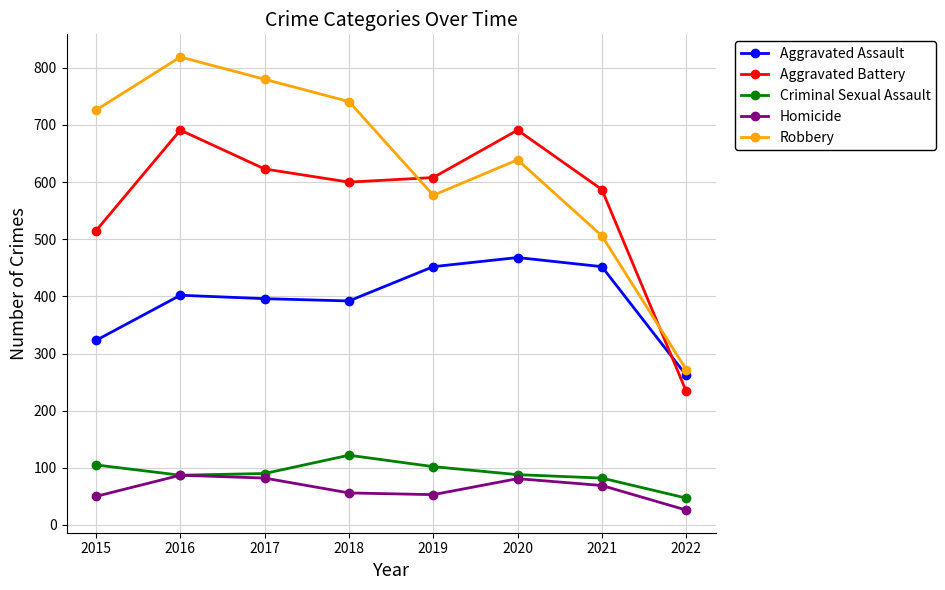

What value does the Robbery series have at 2017?

780